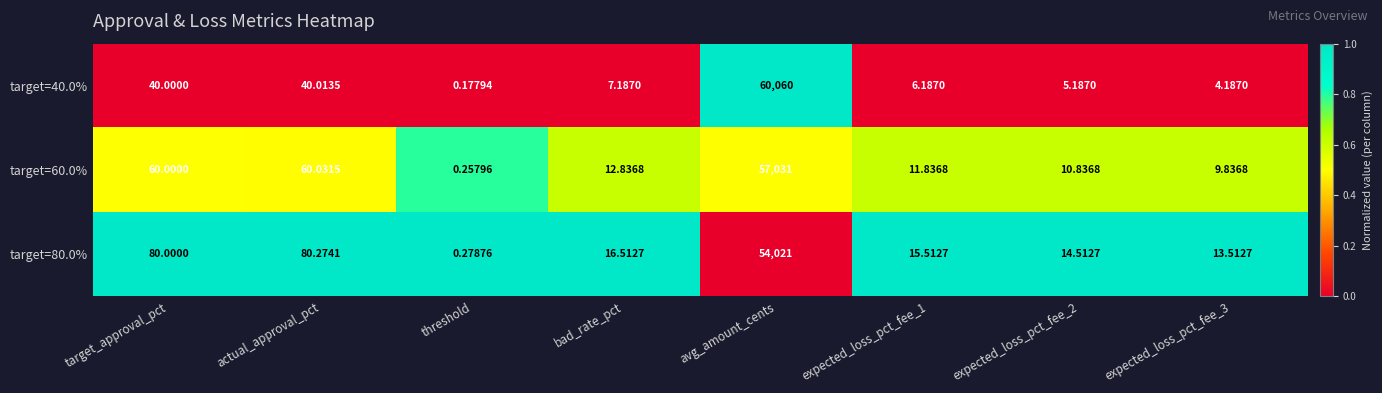

Is the value of target=80.0% at threshold greater than the value of target=40.0% at avg_amount_cents?

No